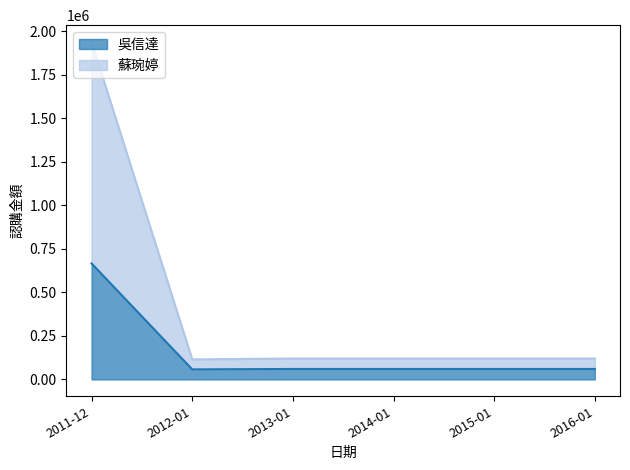

Read the 蘇琬婷 value at 2013-01, to the nearest 100.

120000